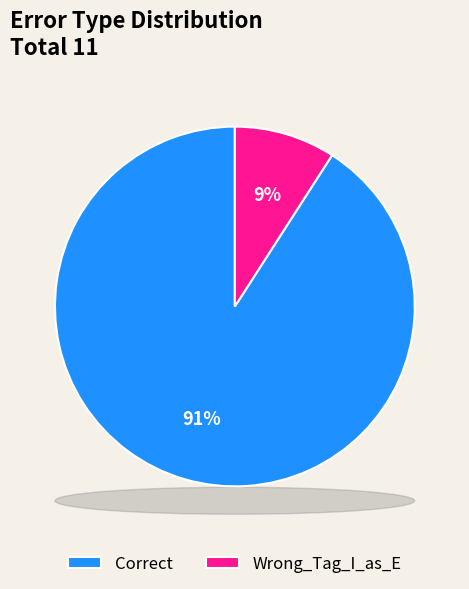

Rank the categories by value from highest to lowest.

Correct, Wrong_Tag_I_as_E